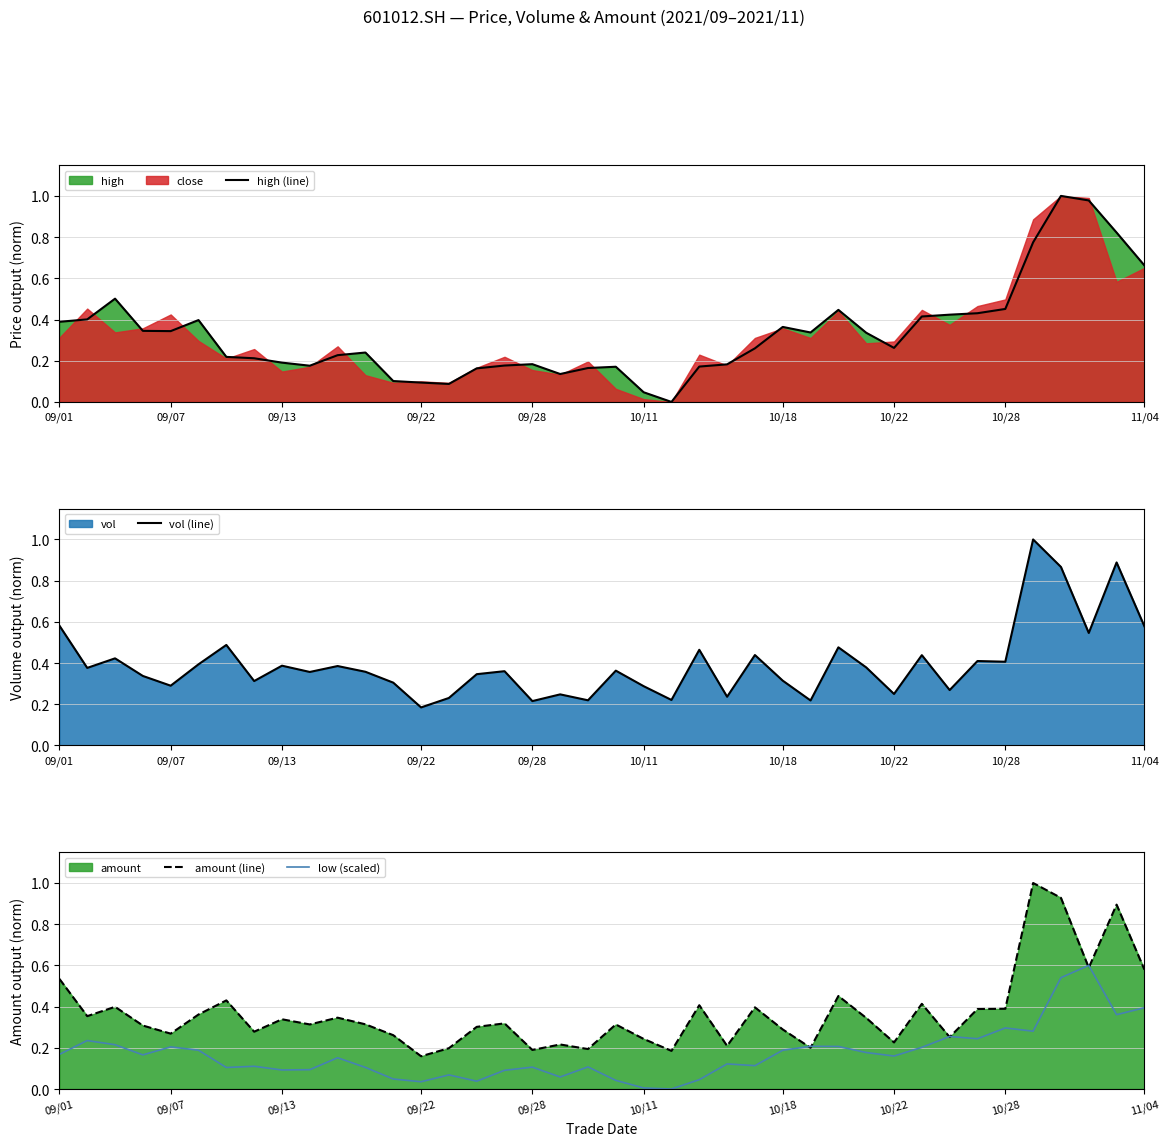

Which series has the widest spread of values?

high (line)